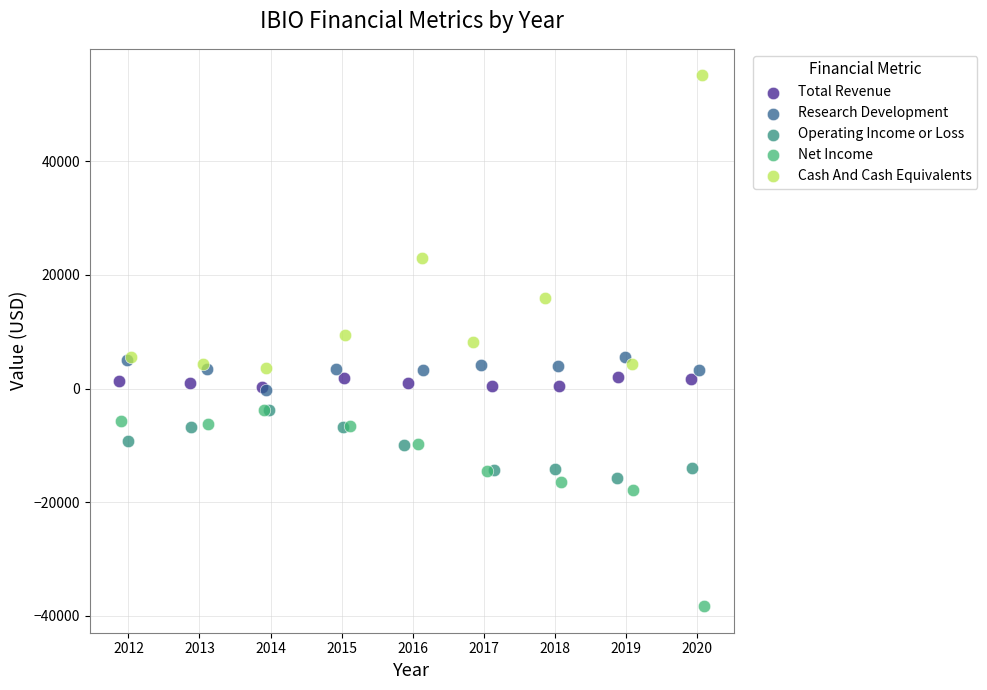

Which series has the largest Y range (max minus min)?

Cash And Cash Equivalents